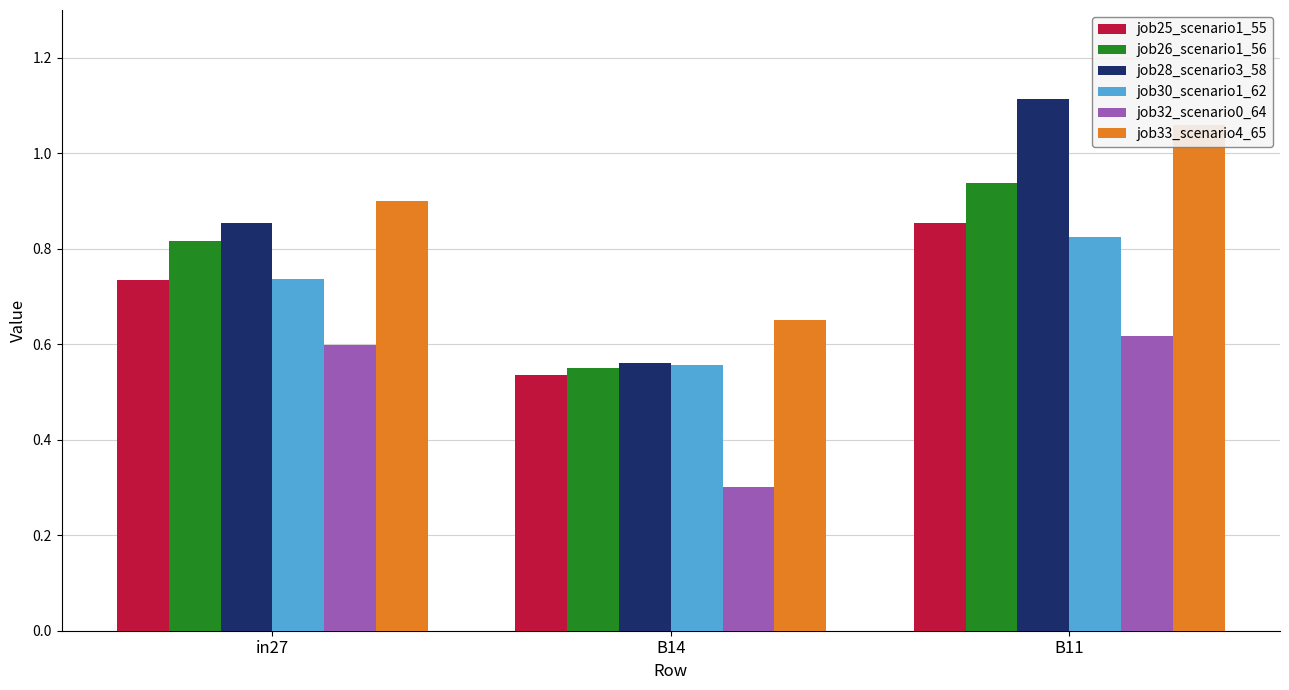

Reading right to left, transcribe all the data shown in this chart.

job25_scenario1_55: 0.9	0.5	0.7
job26_scenario1_56: 0.9	0.6	0.8
job28_scenario3_58: 1.1	0.6	0.9
job30_scenario1_62: 0.8	0.6	0.7
job32_scenario0_64: 0.6	0.3	0.6
job33_scenario4_65: 1.1	0.7	0.9